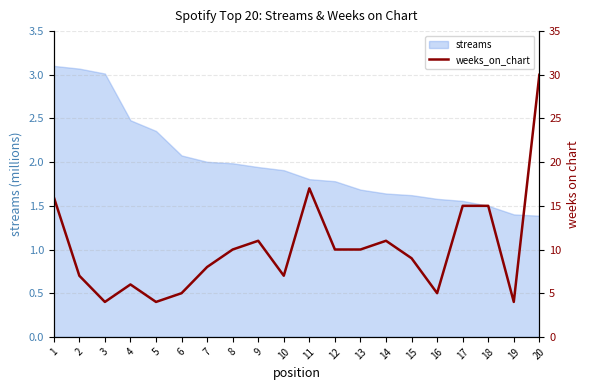

The streams series shows 2.7 at 12. True or false?

False